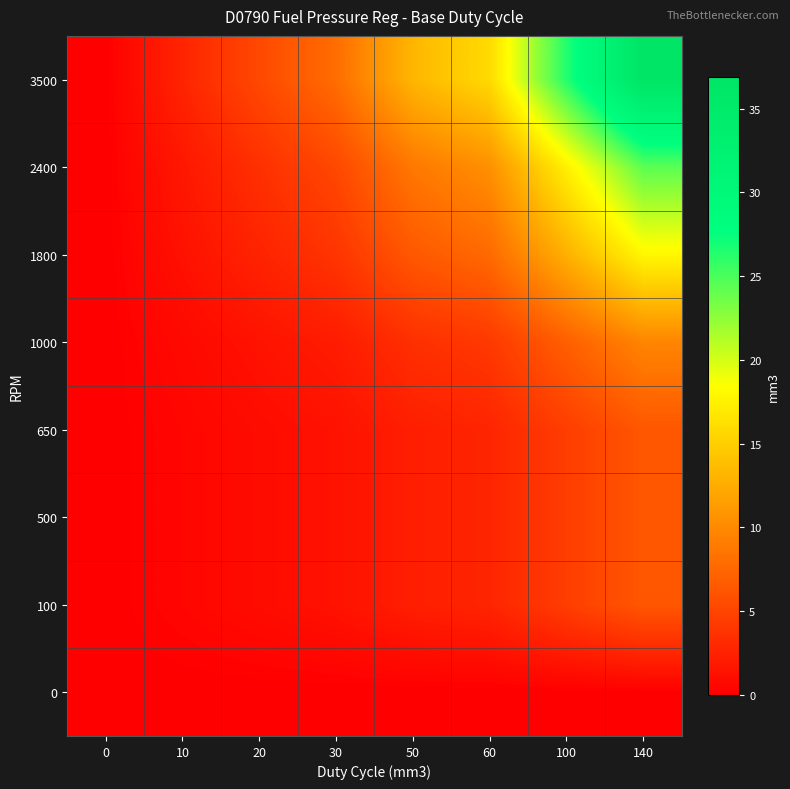

At how many categories does at least one series exceed 23?

2